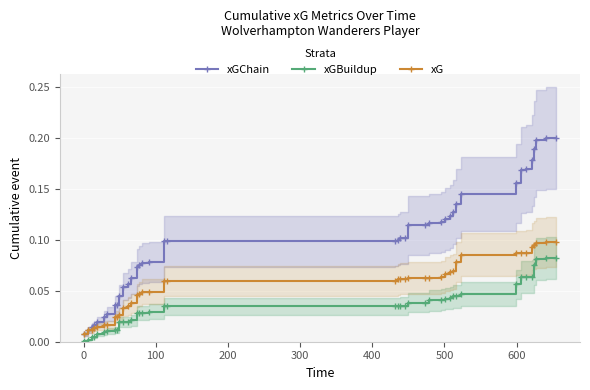

What is the difference between the maximum and minimum values in the xG series?

0.1